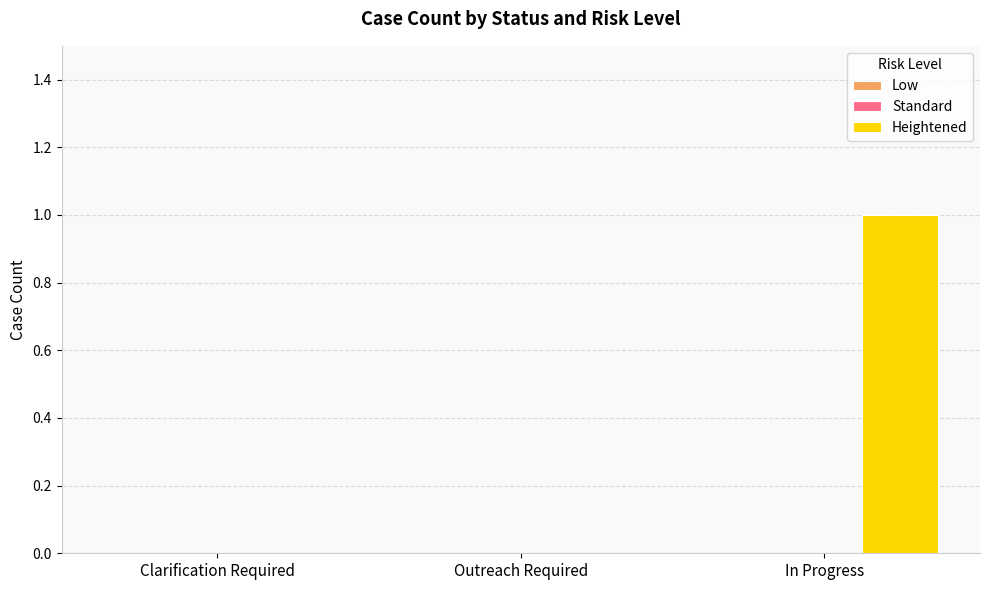

The value at In Progress is 0. True or false?

False